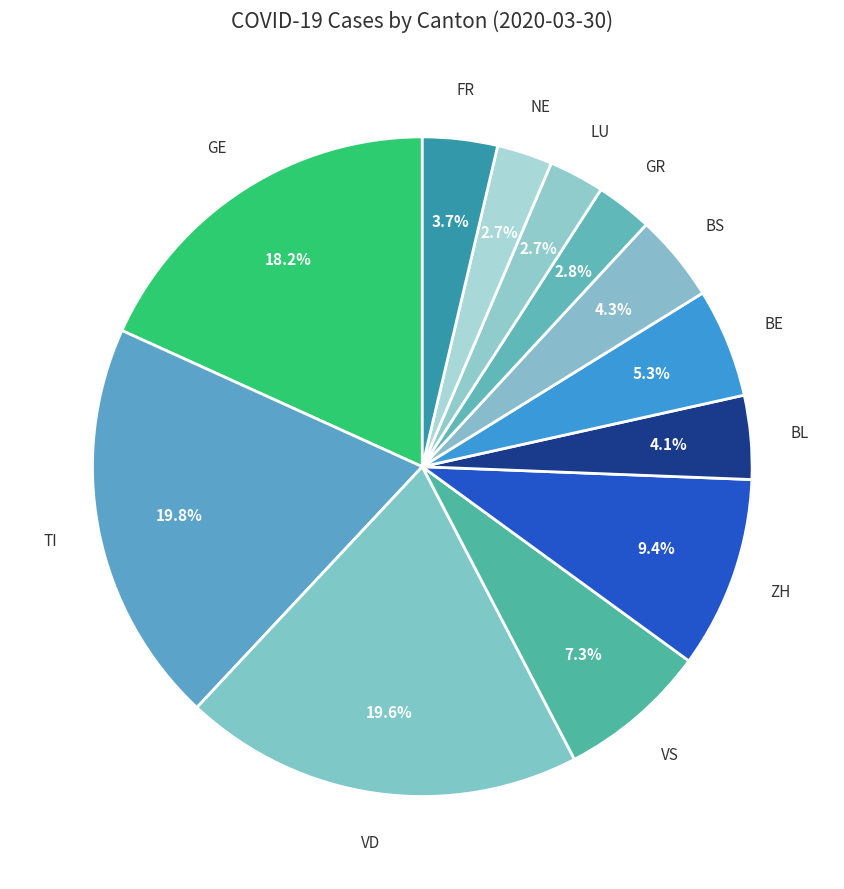

Count the number of slices in the pie.

12